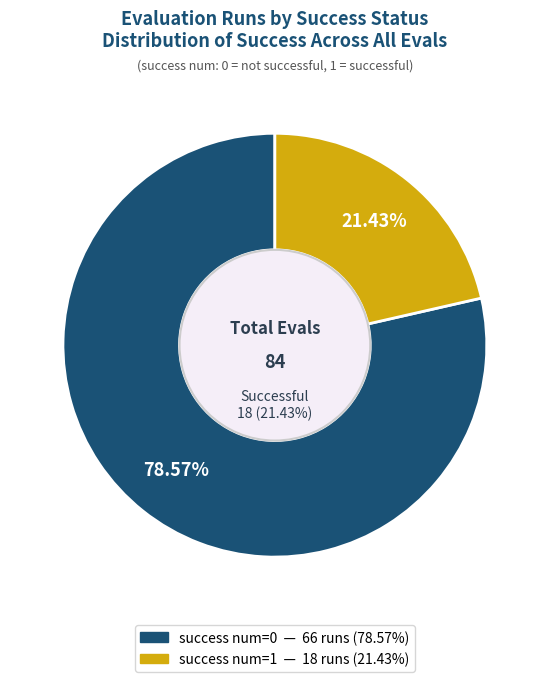

What percentage do success num=0 and success num=1 together represent?

100.0%